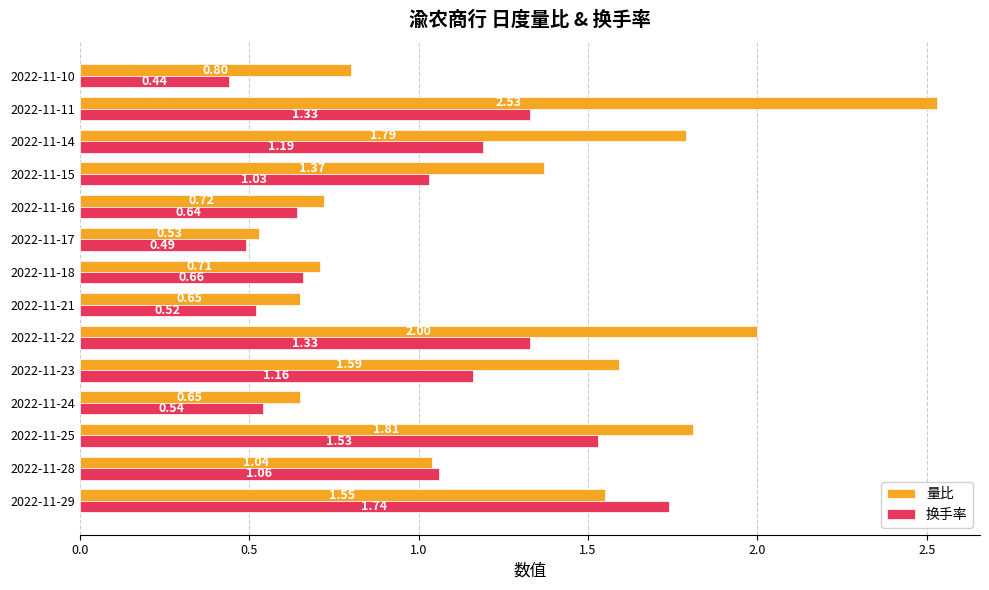

List the series in order of their overall mean, lowest first.

换手率, 量比